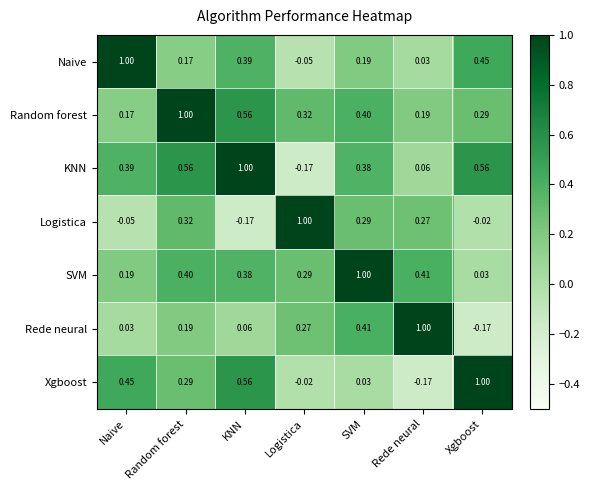

At which label does SVM reach its minimum?

Xgboost